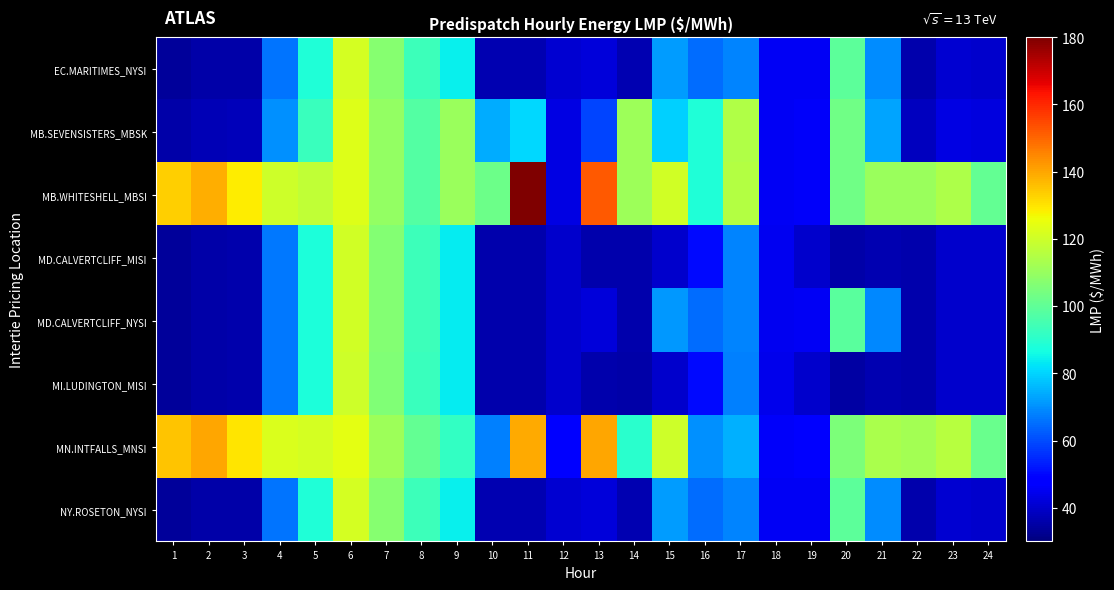

Which has a higher value, 24 or 15?

15